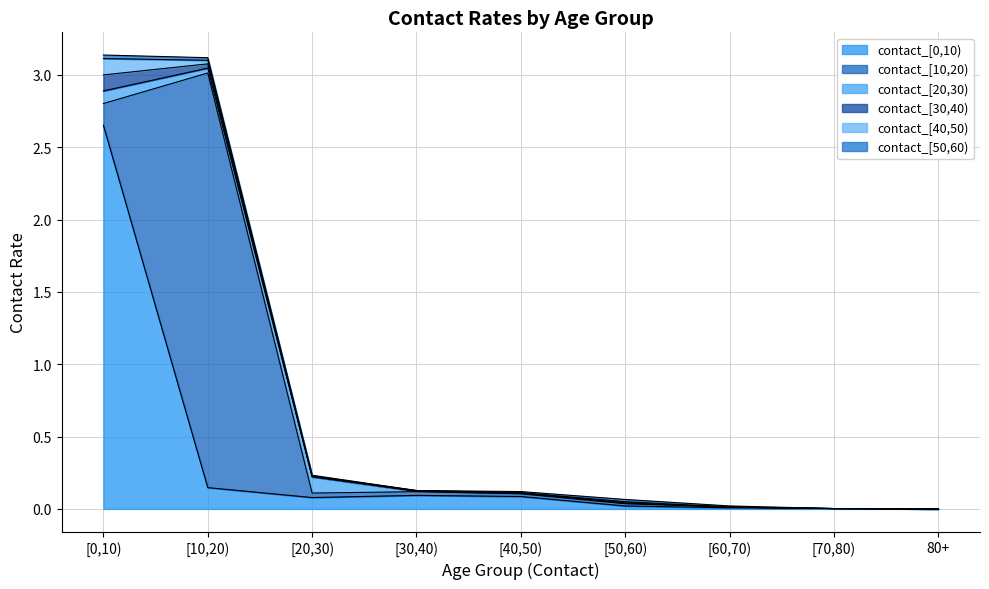

What are all the series names shown in the legend?

contact_[0,10), contact_[10,20), contact_[20,30), contact_[30,40), contact_[40,50), contact_[50,60)